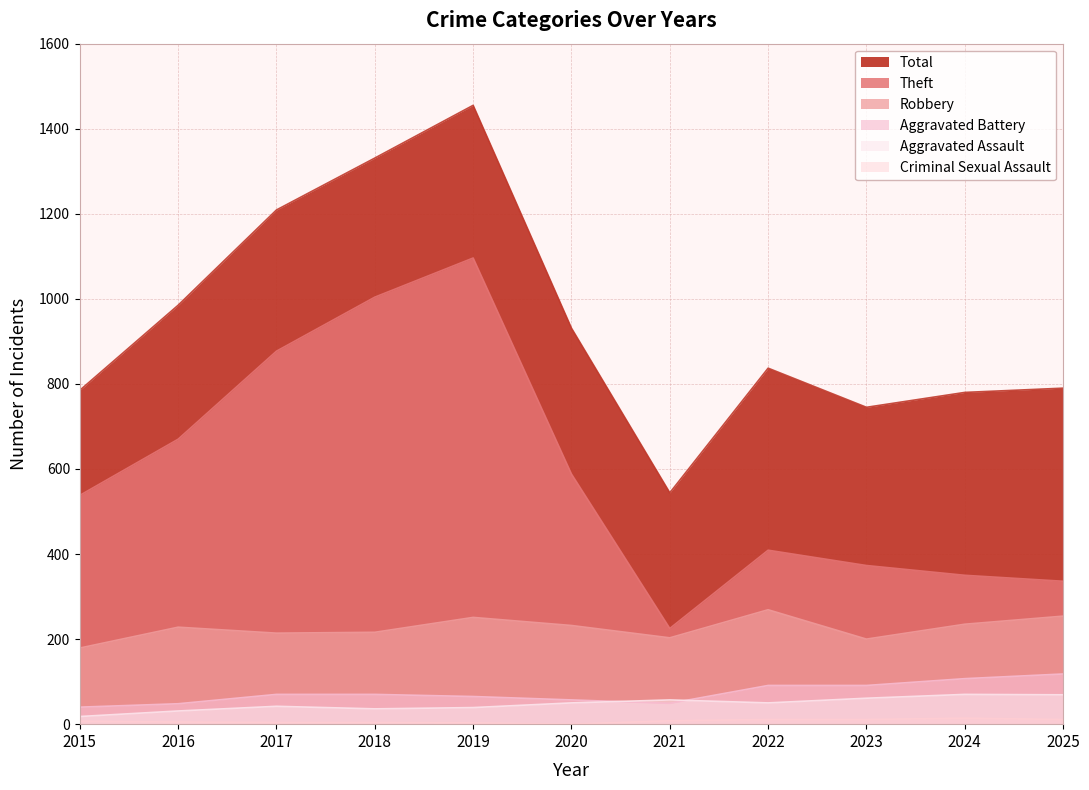

At 2017, list the series in order from smallest to largest.

Criminal Sexual Assault, Aggravated Assault, Aggravated Battery, Robbery, Theft, Total